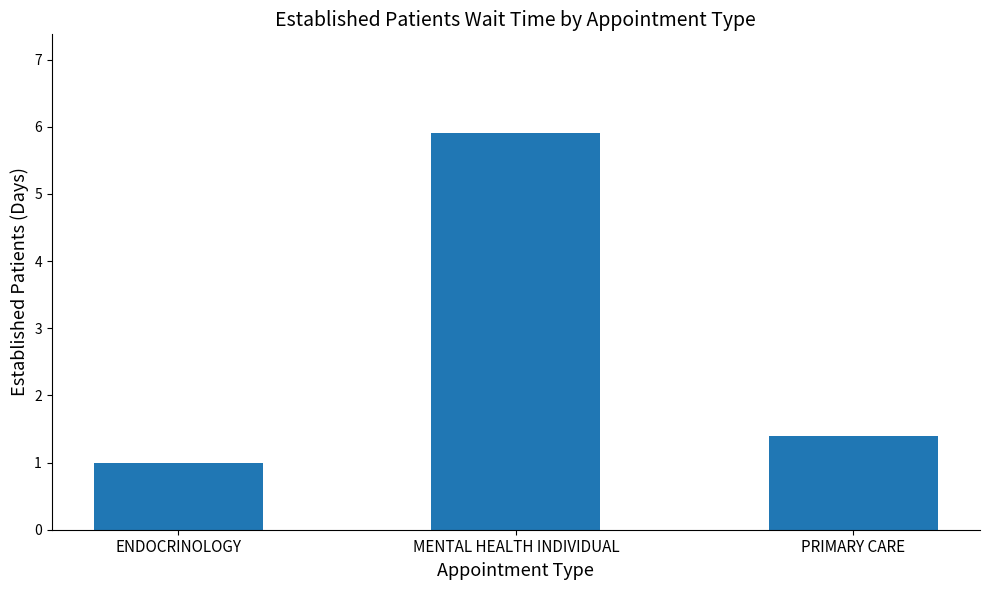

What is the difference between the maximum and second lowest values?

4.5